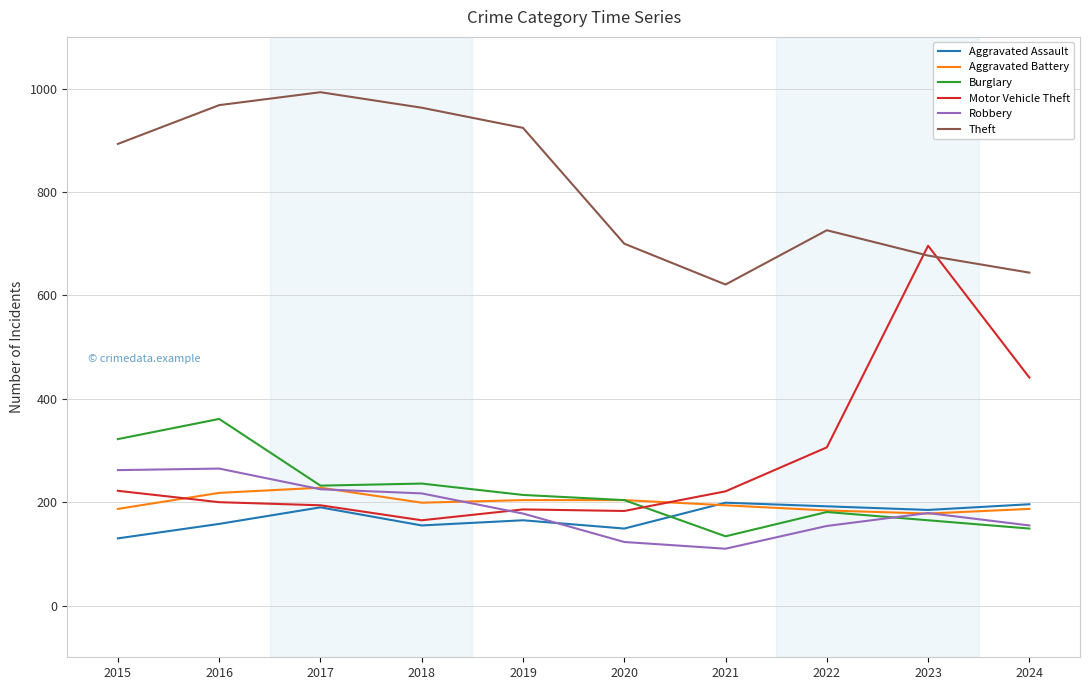

True or false: Motor Vehicle Theft has a value of 165 at 2018.

True